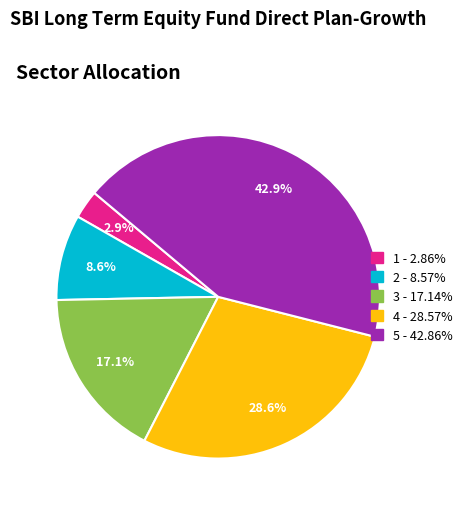

To the nearest percent, what portion does 3 represent?

17%